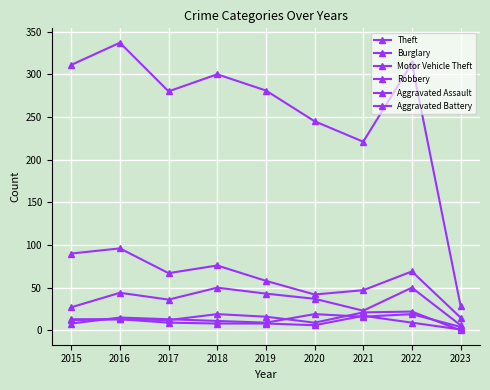

Does the chart have visible grid lines?

Yes